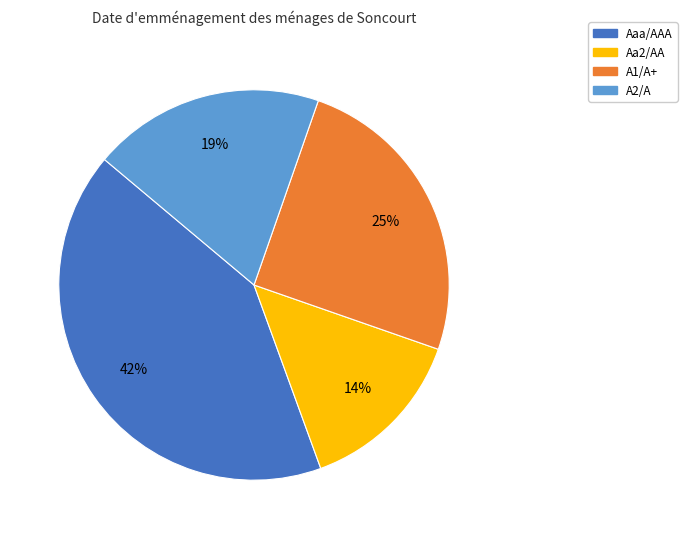

True or false: Aa2/AA accounts for 1% of the total.

False